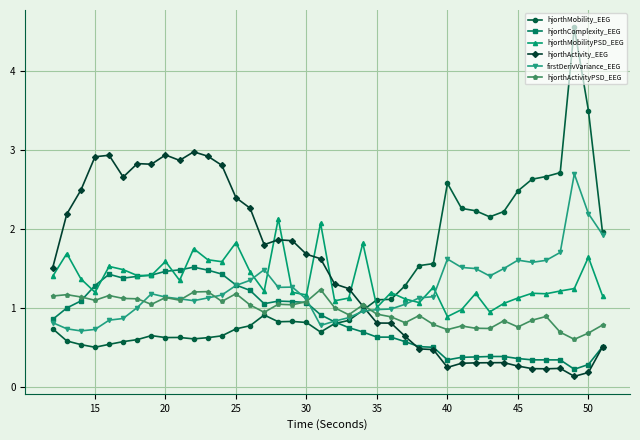

At how many categories does at least one series exceed 0?

40